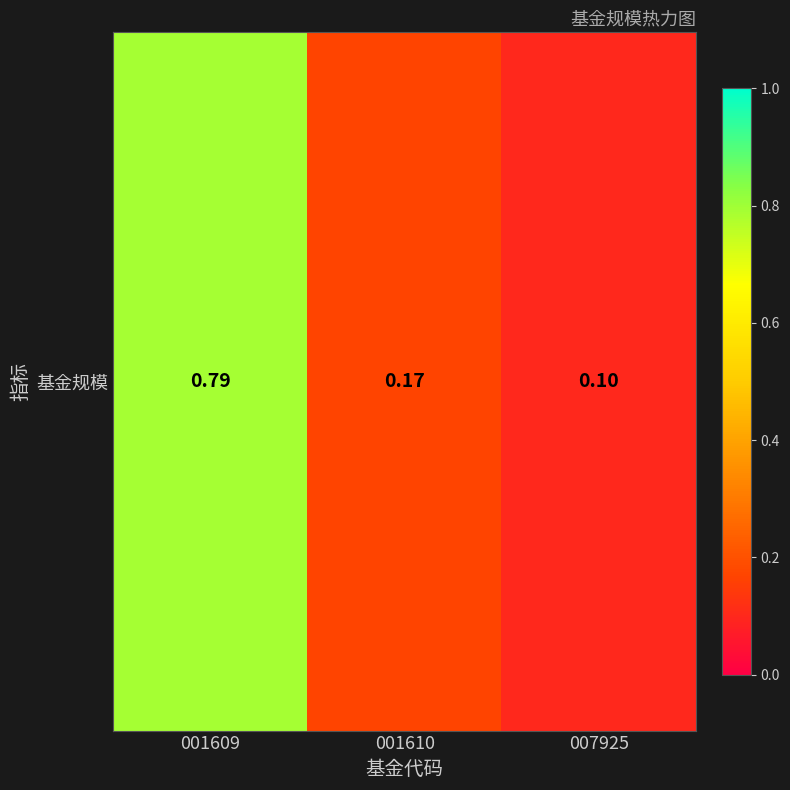

At which label is the value closest to 0?

007925